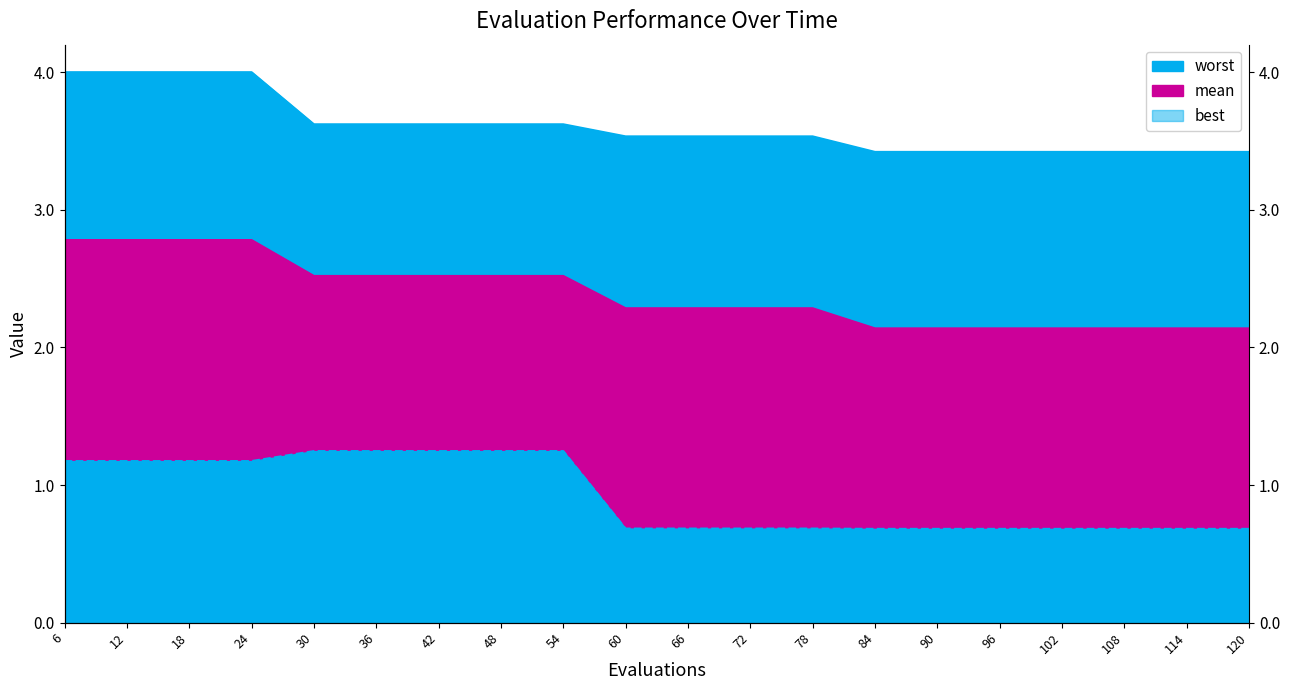

Reading left to right, transcribe all the data shown in this chart.

mean: 6=2.8	12=2.8	18=2.8	24=2.8	30=2.5	36=2.5	42=2.5	48=2.5	54=2.5	60=2.3	66=2.3	72=2.3	78=2.3	84=2.1	90=2.1	96=2.1	102=2.1	108=2.1	114=2.1	120=2.1
best: 6=1.2	12=1.2	18=1.2	24=1.2	30=1.2	36=1.2	42=1.2	48=1.2	54=1.2	60=0.7	66=0.7	72=0.7	78=0.7	84=0.7	90=0.7	96=0.7	102=0.7	108=0.7	114=0.7	120=0.7
worst: 6=4.0	12=4.0	18=4.0	24=4.0	30=3.6	36=3.6	42=3.6	48=3.6	54=3.6	60=3.5	66=3.5	72=3.5	78=3.5	84=3.4	90=3.4	96=3.4	102=3.4	108=3.4	114=3.4	120=3.4